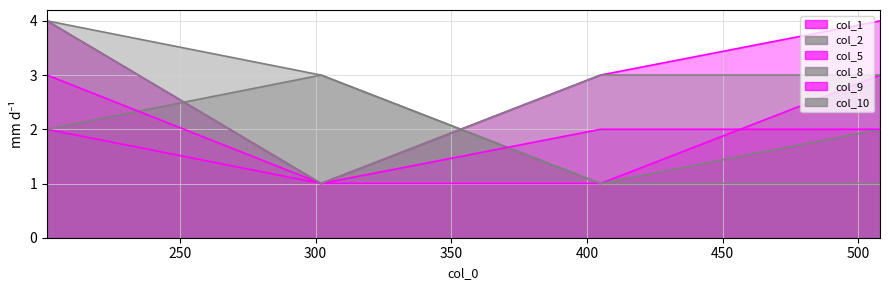

How many interior local valleys does the col_10 series have?

1